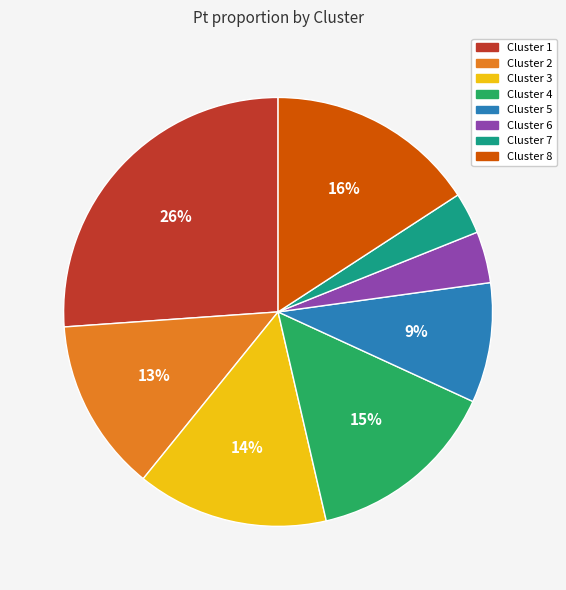

Combined, do Cluster 6 and Cluster 5 account for over 50%?

No